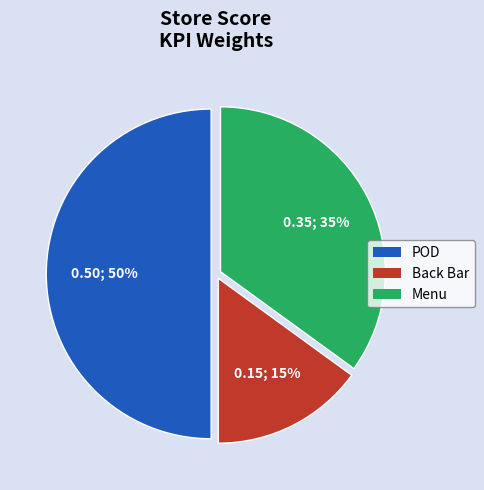

Which has a higher value, Back Bar or Menu?

Menu